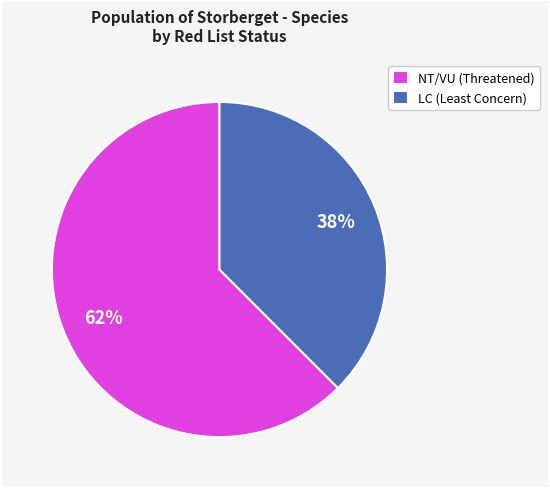

Which has a higher value, LC (Least Concern) or NT/VU (Threatened)?

NT/VU (Threatened)